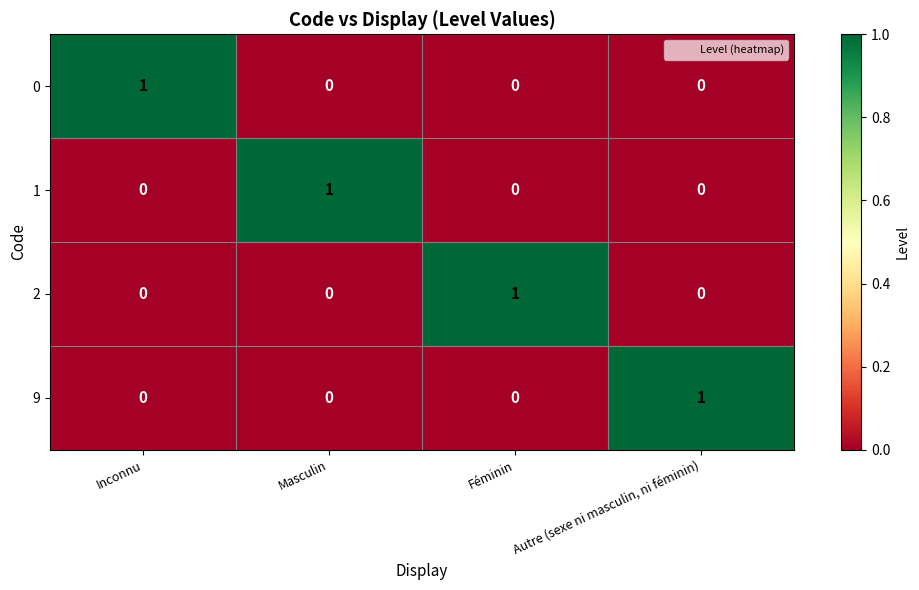

Reading right to left, extract all data points from this chart.

0: 0	0	0	1
1: 0	0	1	0
2: 0	1	0	0
9: 1	0	0	0